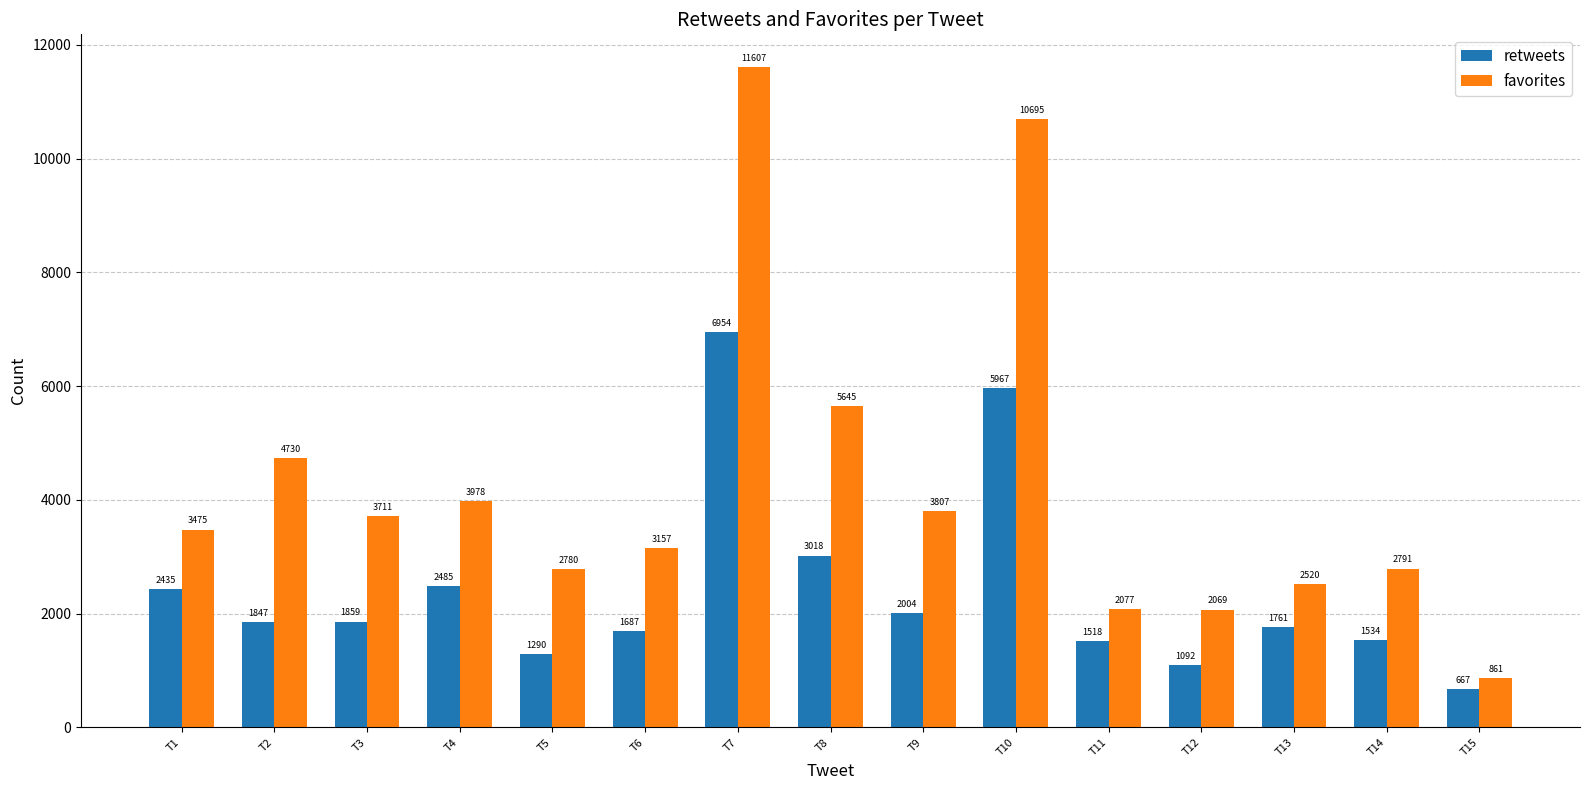

The value of favorites at T3 is 3711. True or false?

True